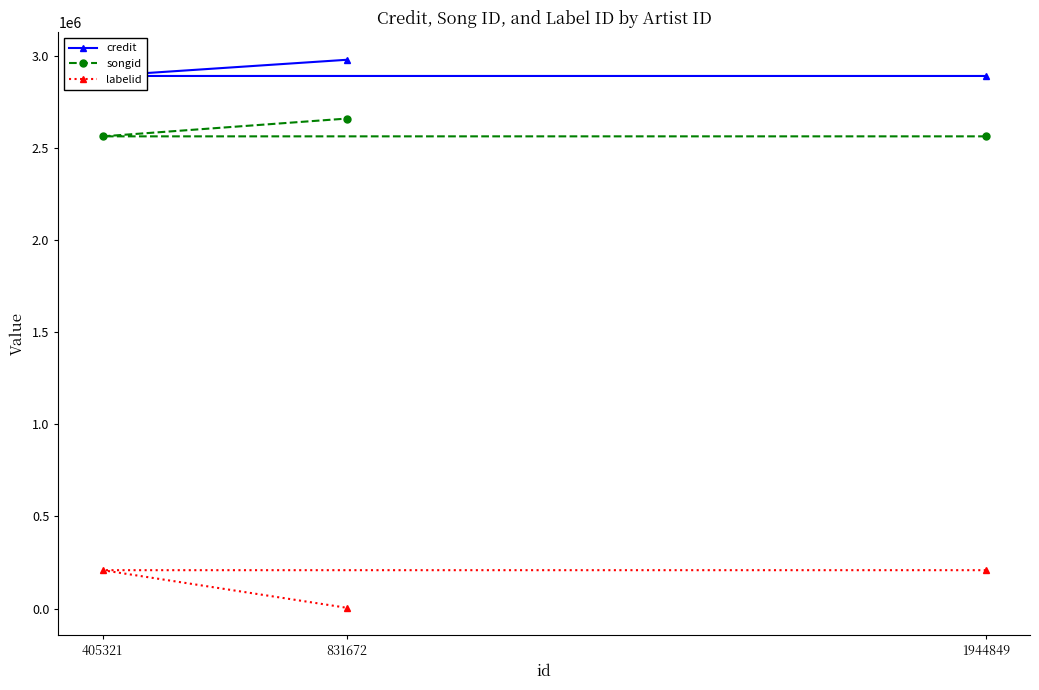

Count the number of data series in this chart.

3